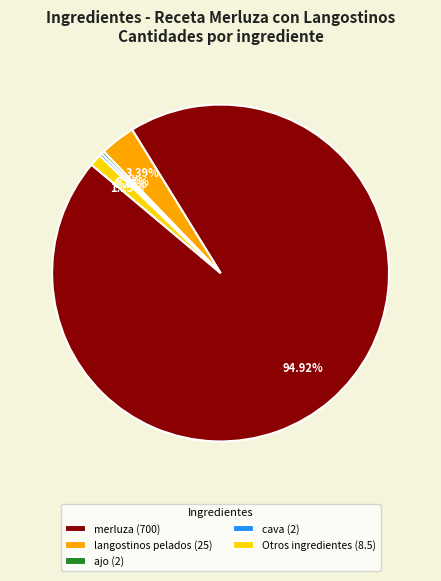

To the nearest percent, what is the difference between the largest and smallest slice percentages?

95%